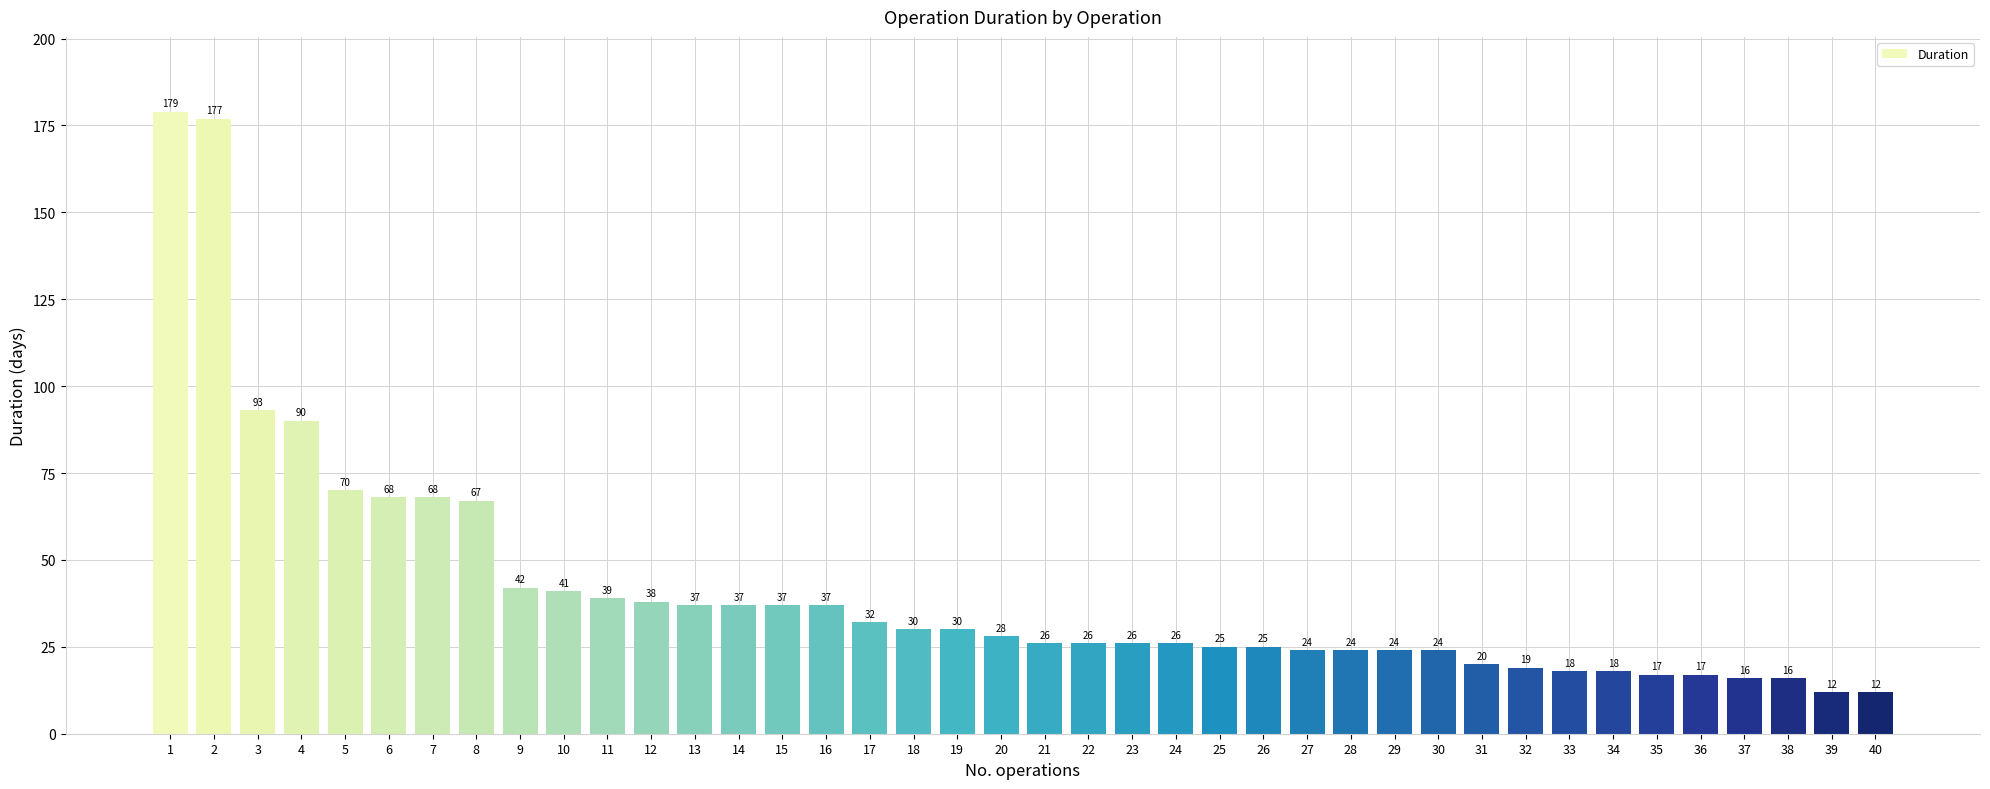

How many values are below 28?

20